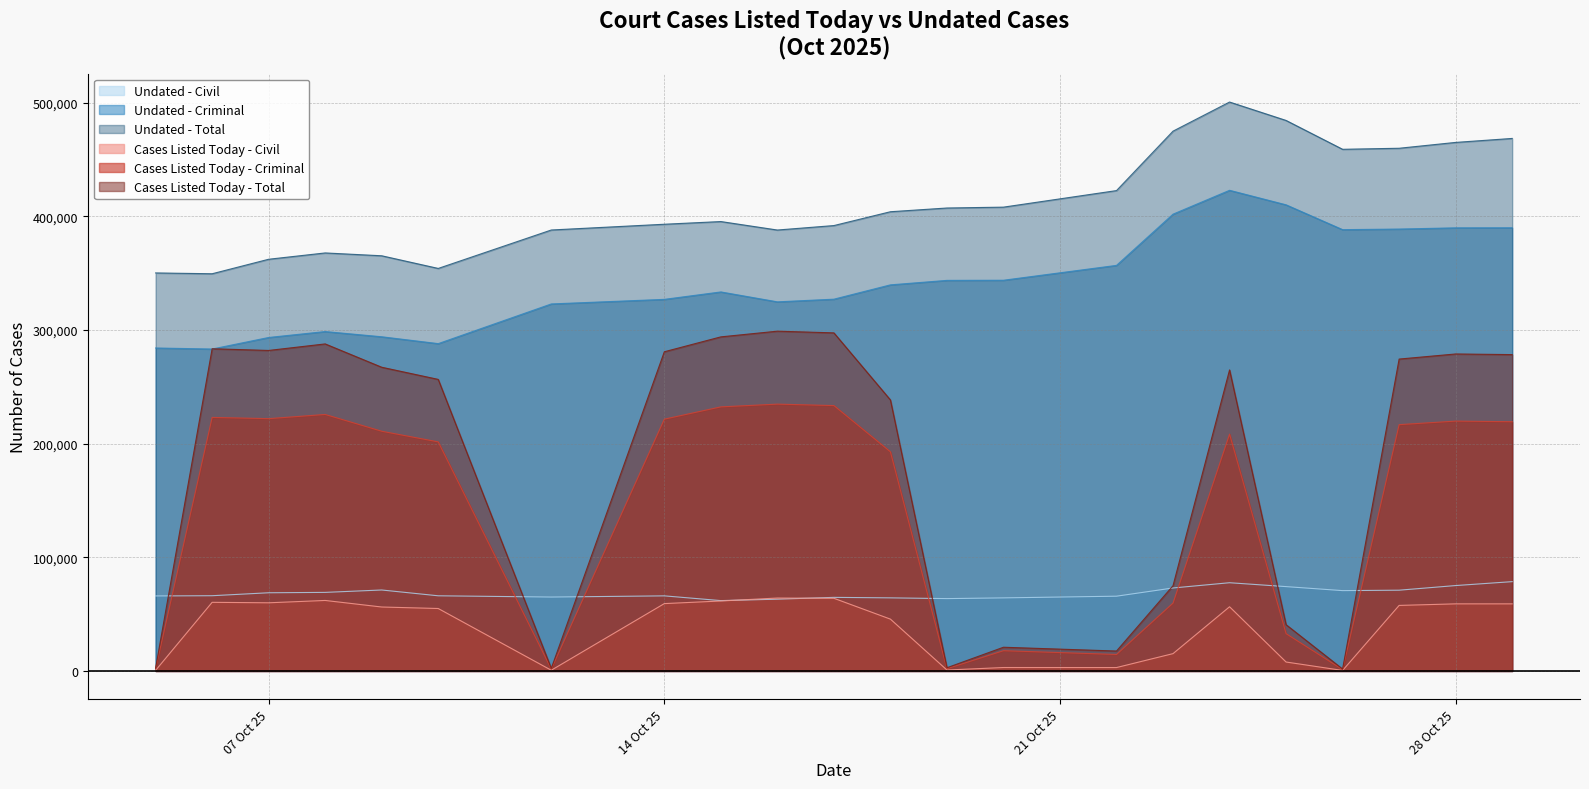

At which label is Cases Listed Today - Criminal closest to 118034?

2025-10-23